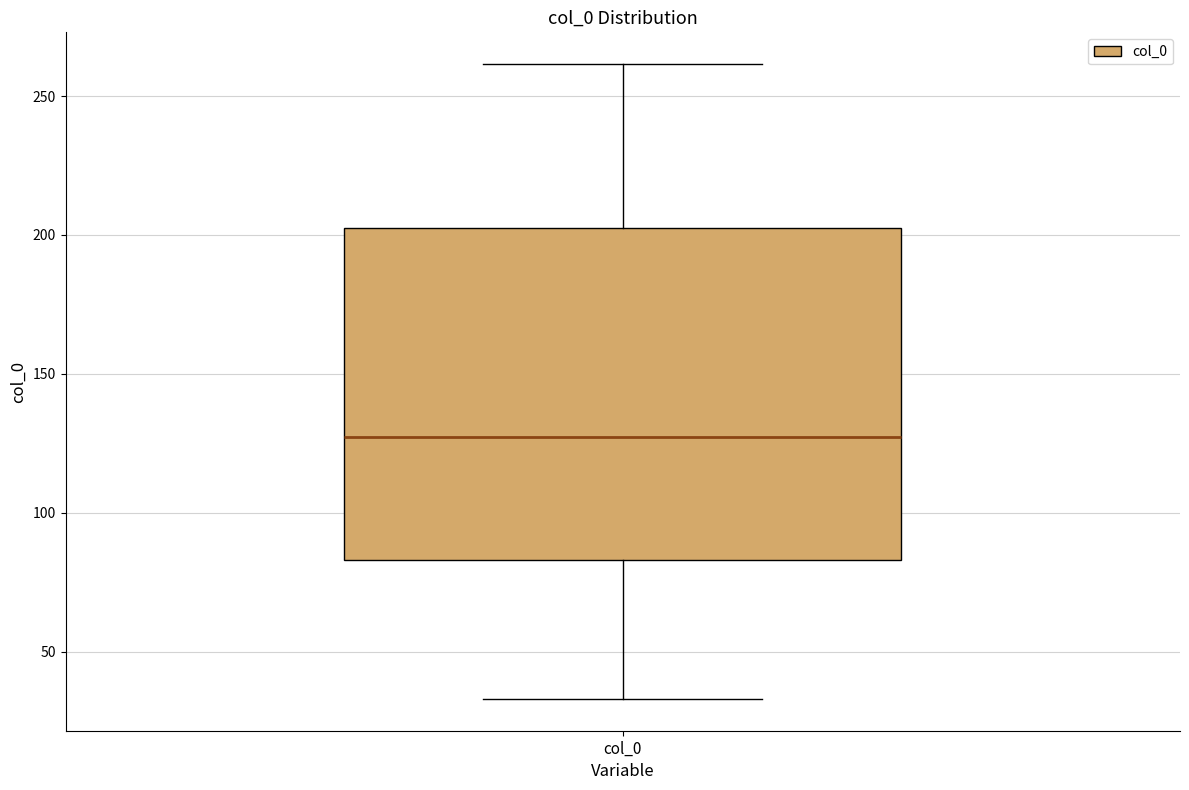

Transcribe this box plot: give where the median line is, the range the box spans, and where the two whiskers end, as read against the y-axis. The values are not printed on the chart, so give them approximately, as read against the axis.

median 125, box 85 to 200, whiskers 35 to 260